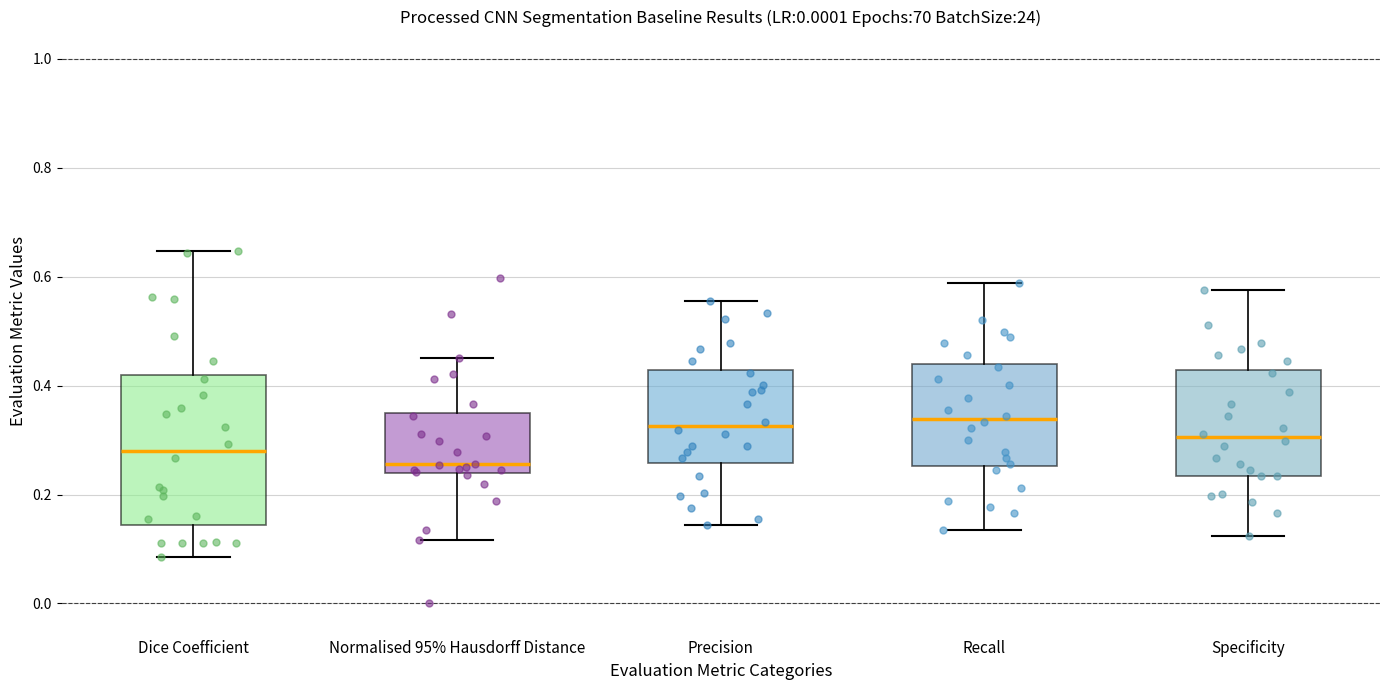

Reading left to right, read every box against the y-axis: the position of its median line, the range the box covers, and the ends of its whiskers. The values are not printed on the chart, so give them approximately, as read against the axis.

Dice Coefficient: median 0.28, box 0.14 to 0.42, whiskers 0.08 to 0.64
Normalised 95% Hausdorff Distance: median 0.26, box 0.24 to 0.36, whiskers 0.12 to 0.46
Precision: median 0.32, box 0.26 to 0.42, whiskers 0.14 to 0.56
Recall: median 0.34, box 0.26 to 0.44, whiskers 0.14 to 0.58
Specificity: median 0.30, box 0.24 to 0.42, whiskers 0.12 to 0.58